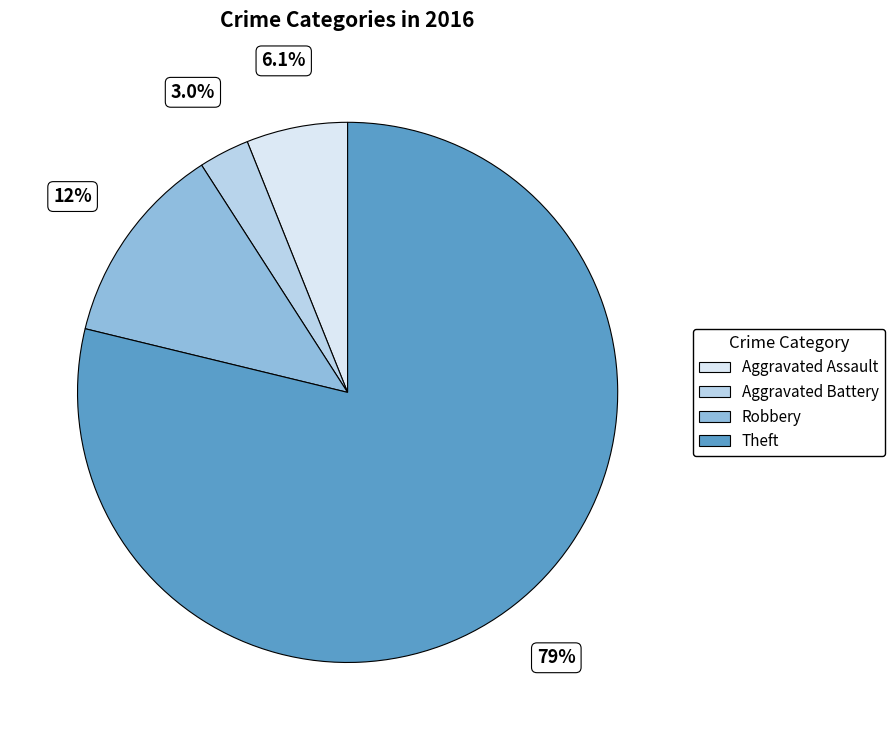

Does any single category account for the majority?

Yes